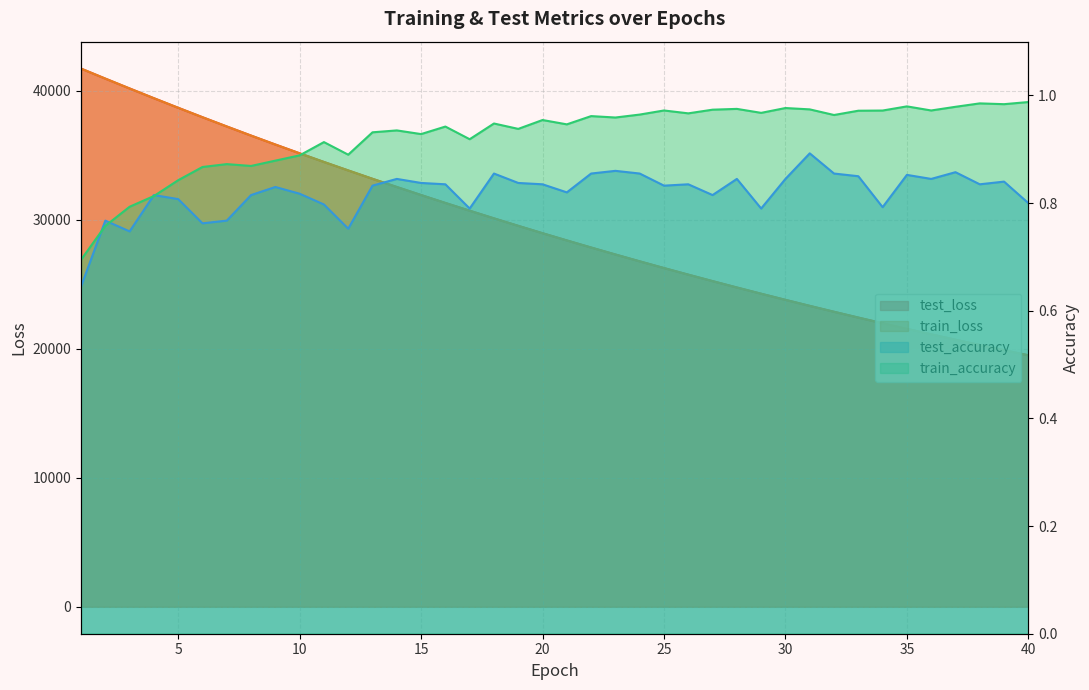

Reading left to right, list all the values displayed in this chart.

test_loss: 1=41711.5	2=40934.7	3=40171.8	4=39416.3	5=38674.2	6=37943.8	7=37226.8	8=36520.4	9=35827.1	10=35146.8	11=34475.9	12=33820.0	13=33170.8	14=32535.8	15=31912.8	16=31299.3	17=30698.9	18=30106.3	19=29525.6	20=28954.7	21=28395.4	22=27845.2	23=27304.9	24=26774.9	25=26254.2	26=25743.4	27=25241.2	28=24748.8	29=24264.9	30=23789.7	31=23323.5	32=22865.8	33=22416.4	34=21976.1	35=21542.5	36=21117.3	37=20700.7	38=20291.0	39=19889.3	40=19495.1
train_loss: 1=41710.8	2=40936.0	3=40170.1	4=39415.4	5=38673.2	6=37941.9	7=37224.0	8=36518.5	9=35824.7	10=35143.3	11=34472.9	12=33815.7	13=33168.3	14=32533.4	15=31909.4	16=31296.3	17=30694.8	18=30103.1	19=29522.7	20=28952.0	21=28392.2	22=27842.2	23=27302.3	24=26772.1	25=26251.5	26=25740.5	27=25238.6	28=24745.9	29=24262.3	30=23787.2	31=23321.0	32=22863.5	33=22414.1	34=21973.1	35=21540.1	36=21115.2	37=20698.1	38=20288.6	39=19886.8	40=19492.4
test_accuracy: 1=0.6	2=0.8	3=0.7	4=0.8	5=0.8	6=0.8	7=0.8	8=0.8	9=0.8	10=0.8	11=0.8	12=0.8	13=0.8	14=0.8	15=0.8	16=0.8	17=0.8	18=0.9	19=0.8	20=0.8	21=0.8	22=0.9	23=0.9	24=0.9	25=0.8	26=0.8	27=0.8	28=0.8	29=0.8	30=0.8	31=0.9	32=0.9	33=0.8	34=0.8	35=0.9	36=0.8	37=0.9	38=0.8	39=0.8	40=0.8
train_accuracy: 1=0.7	2=0.8	3=0.8	4=0.8	5=0.8	6=0.9	7=0.9	8=0.9	9=0.9	10=0.9	11=0.9	12=0.9	13=0.9	14=0.9	15=0.9	16=0.9	17=0.9	18=0.9	19=0.9	20=1.0	21=0.9	22=1.0	23=1.0	24=1.0	25=1.0	26=1.0	27=1.0	28=1.0	29=1.0	30=1.0	31=1.0	32=1.0	33=1.0	34=1.0	35=1.0	36=1.0	37=1.0	38=1.0	39=1.0	40=1.0